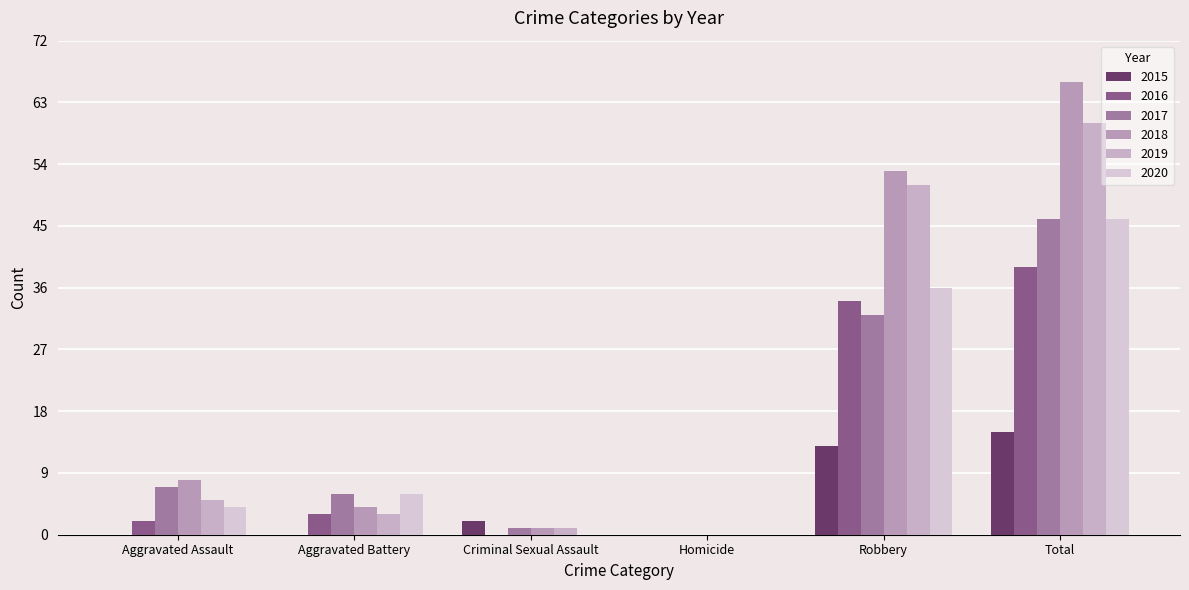

At which category is the sum across all series the highest?

Total